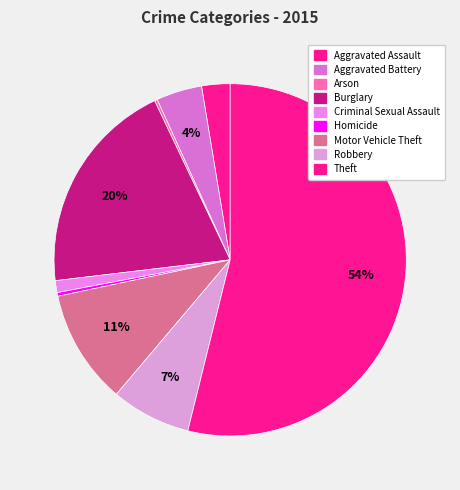

Which category has the biggest portion of the pie?

Theft